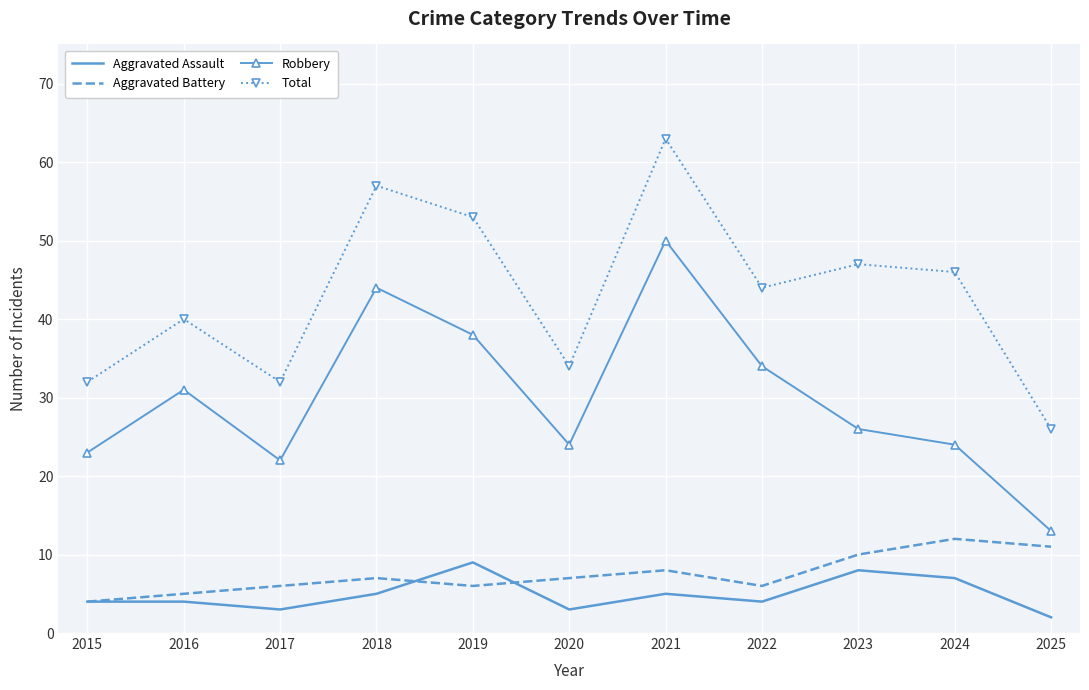

Which series changed the most between 2022 and 2024?

Robbery